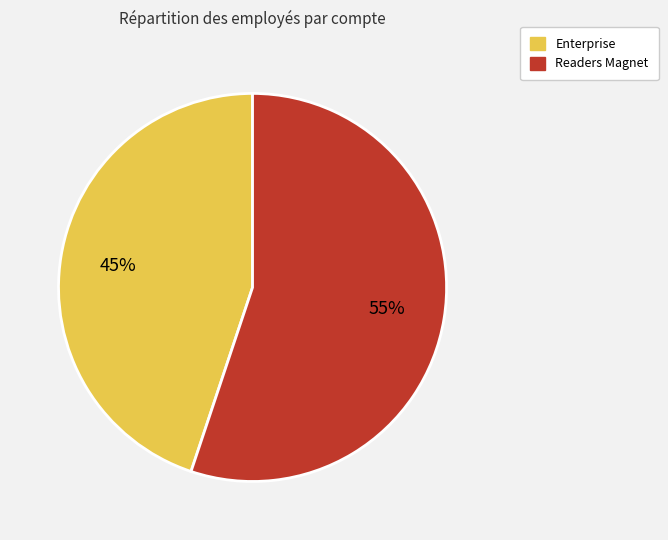

Is it true that Enterprise is 61% of the pie?

False